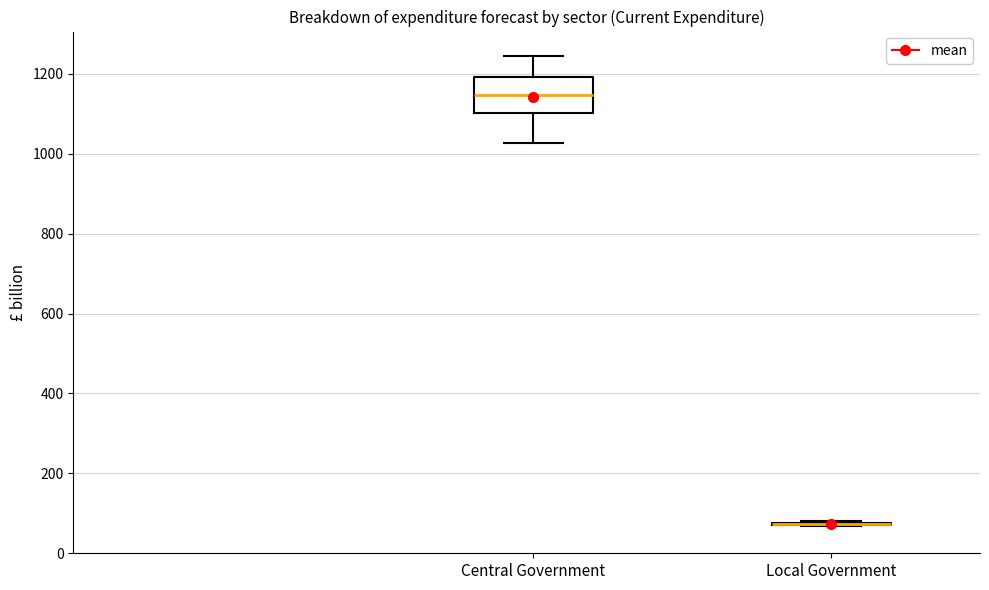

Reading left to right, read every box against the y-axis: the position of its median line, the range the box covers, and the ends of its whiskers. The values are not printed on the chart, so give them approximately, as read against the axis.

Central Government: median 1140, box 1100 to 1200, whiskers 1020 to 1240
Local Government: box collapsed to a line at 80, whiskers 60 to 80